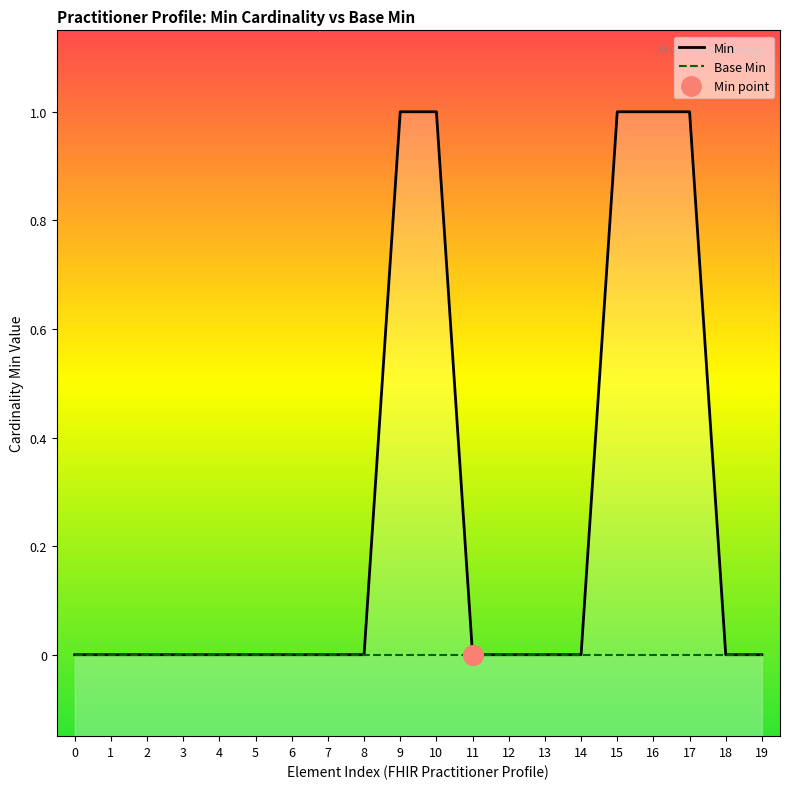

Which series has the largest range (max minus min)?

Min